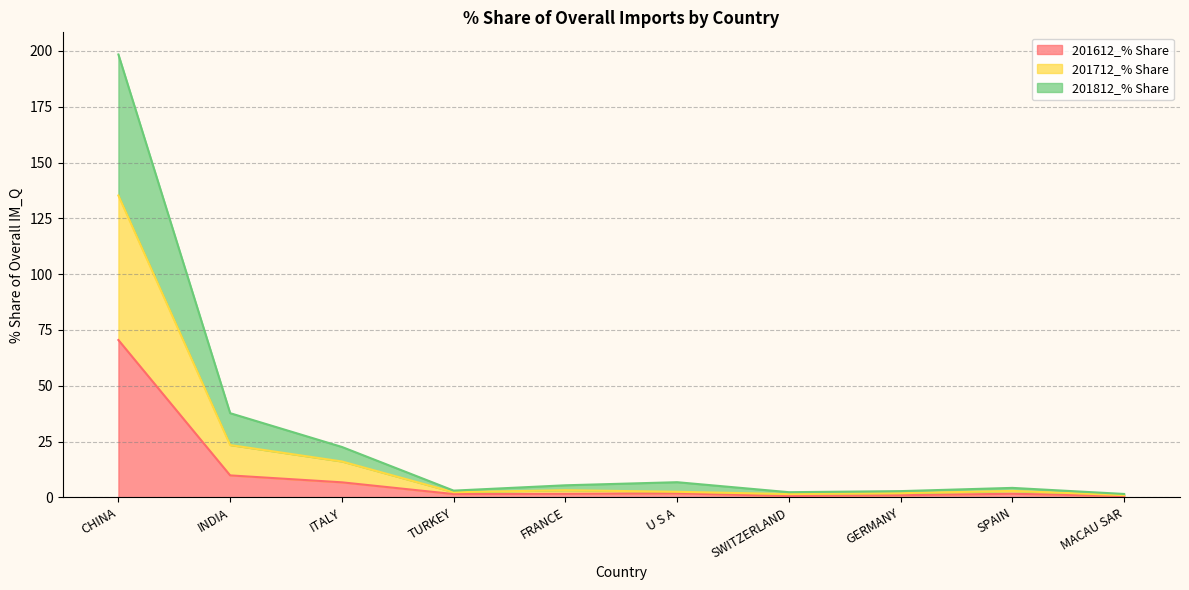

Which category has the highest value in the 201612_% Share series?

CHINA